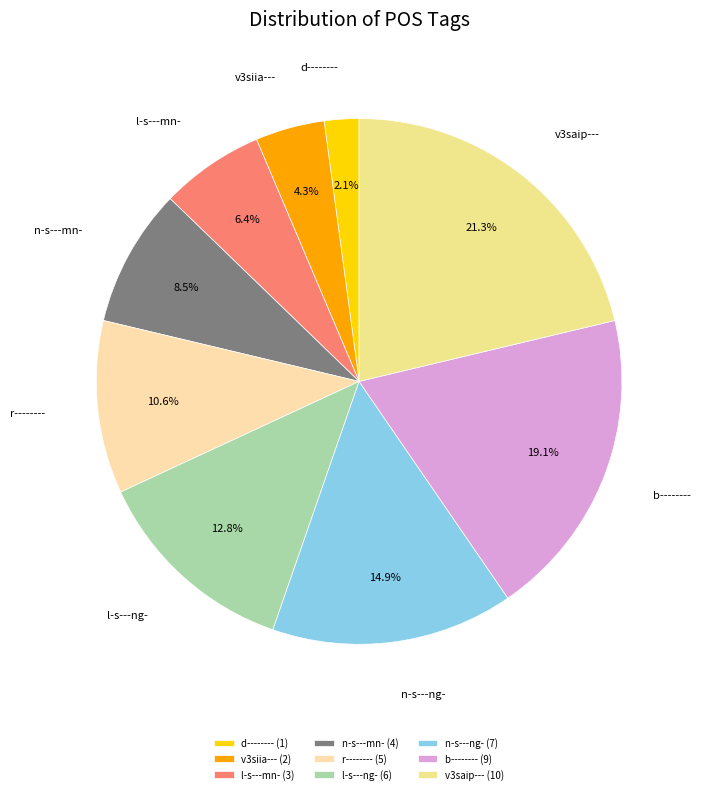

Is there a majority slice in this chart?

No